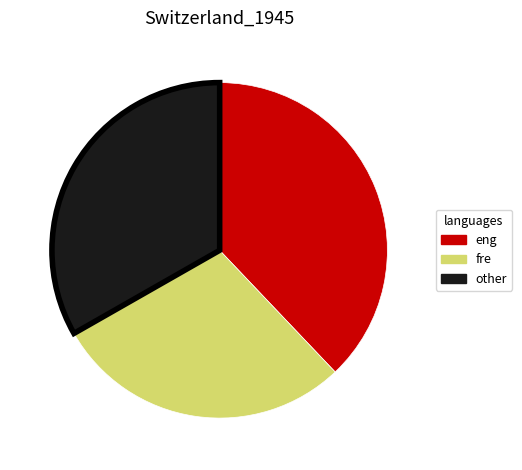

Is the sum of eng and fre greater than half?

Yes